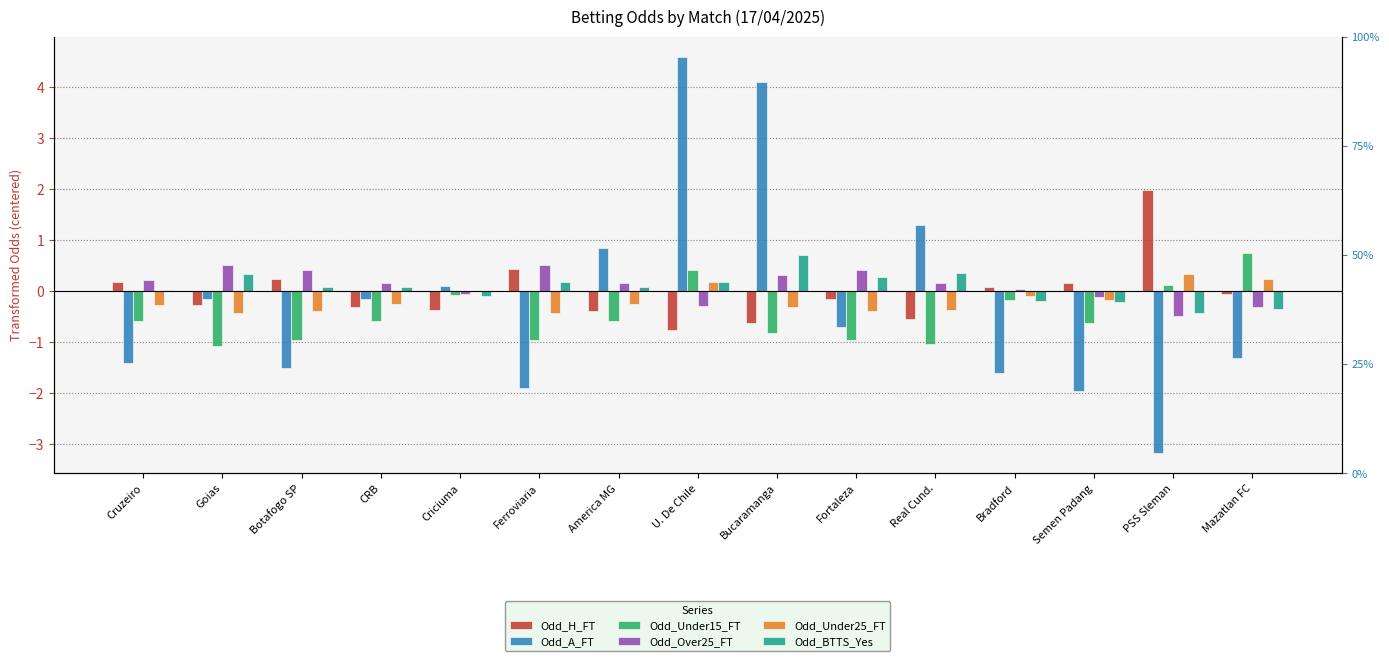

What is the sum of all Odd_Under25_FT values?

-2.6